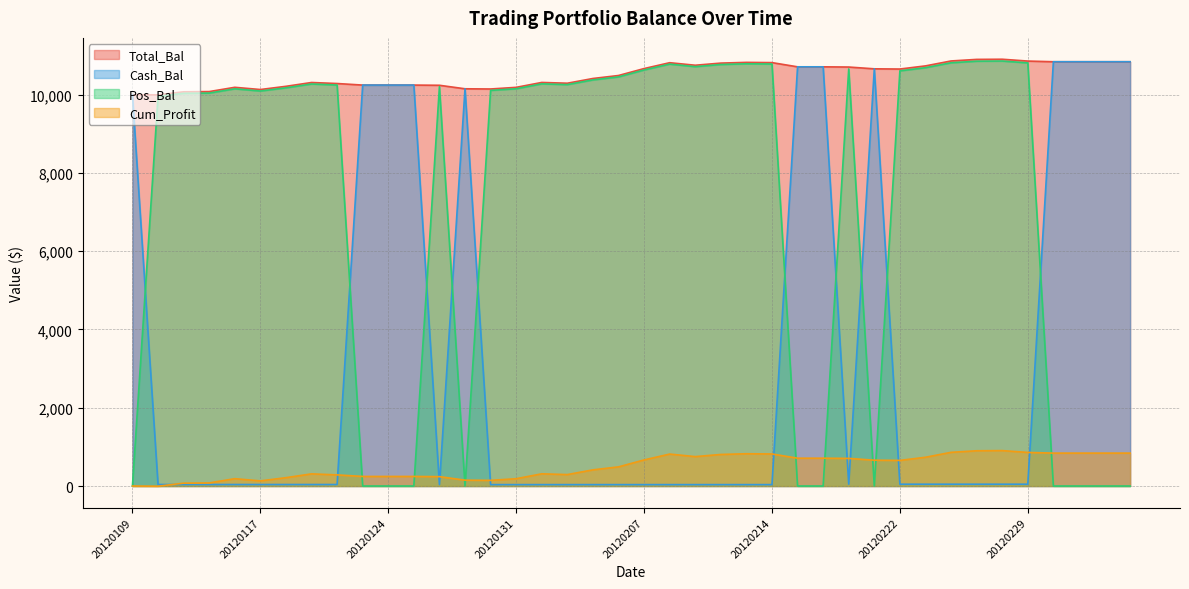

What is the difference between the second highest and minimum values in the Pos_Bal series?

10854.7